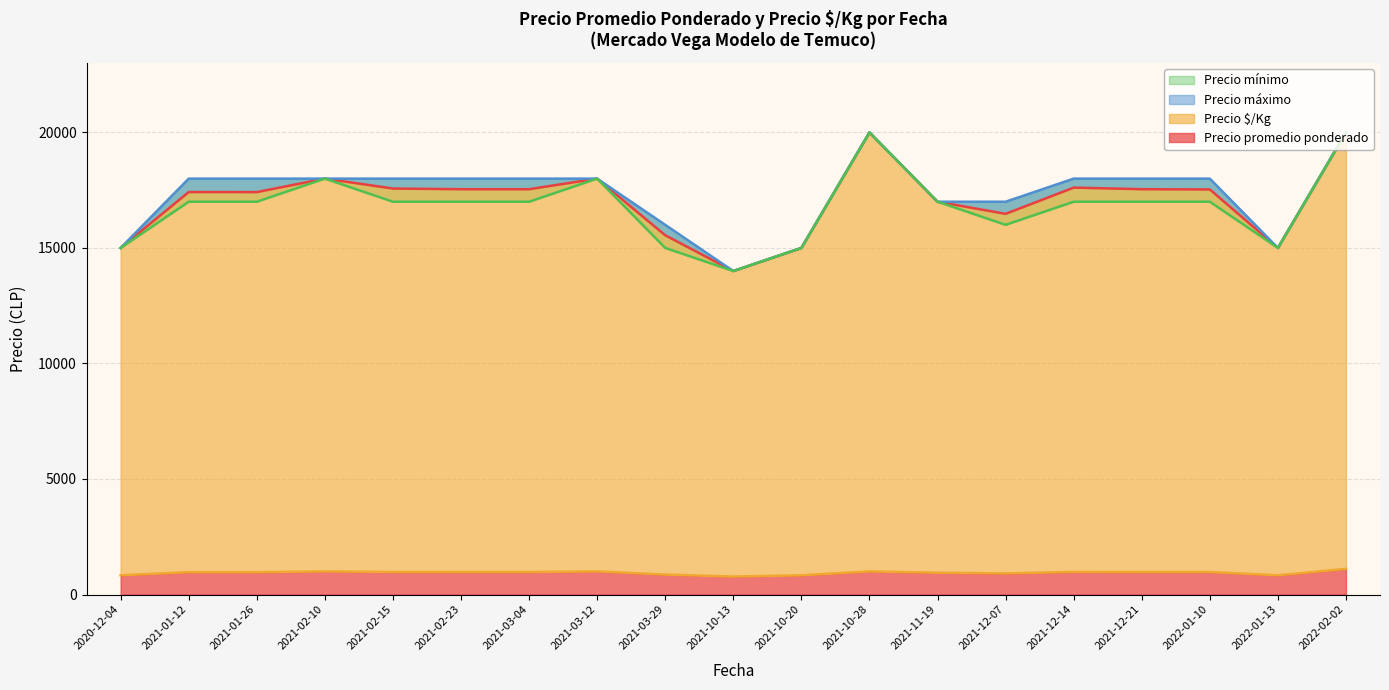

What is the label of the 19th point from the left?

2022-02-02